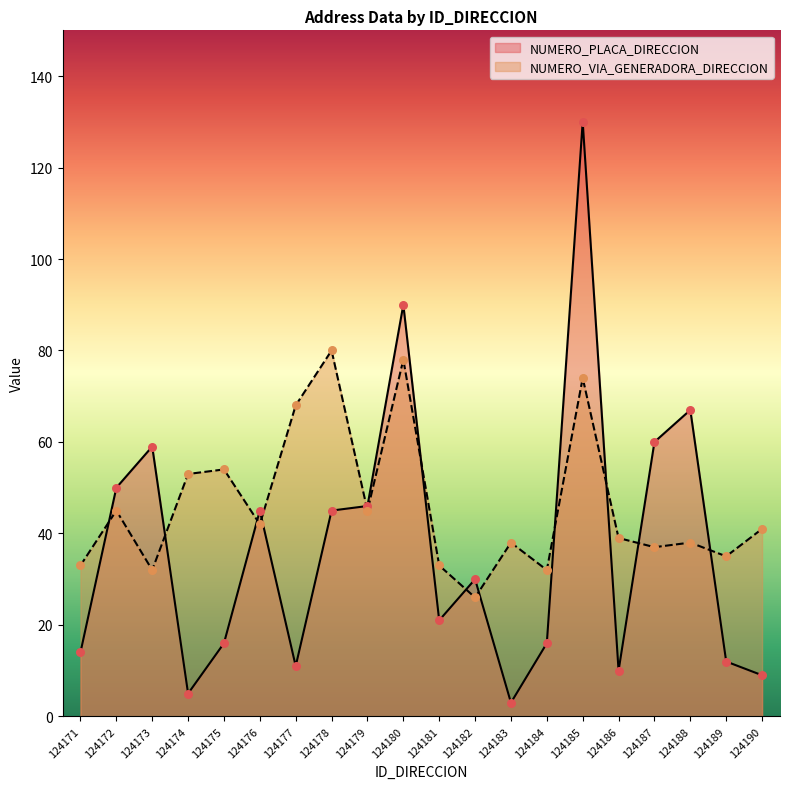

Which series reaches the minimum Y coordinate?

NUMERO_PLACA_DIRECCION